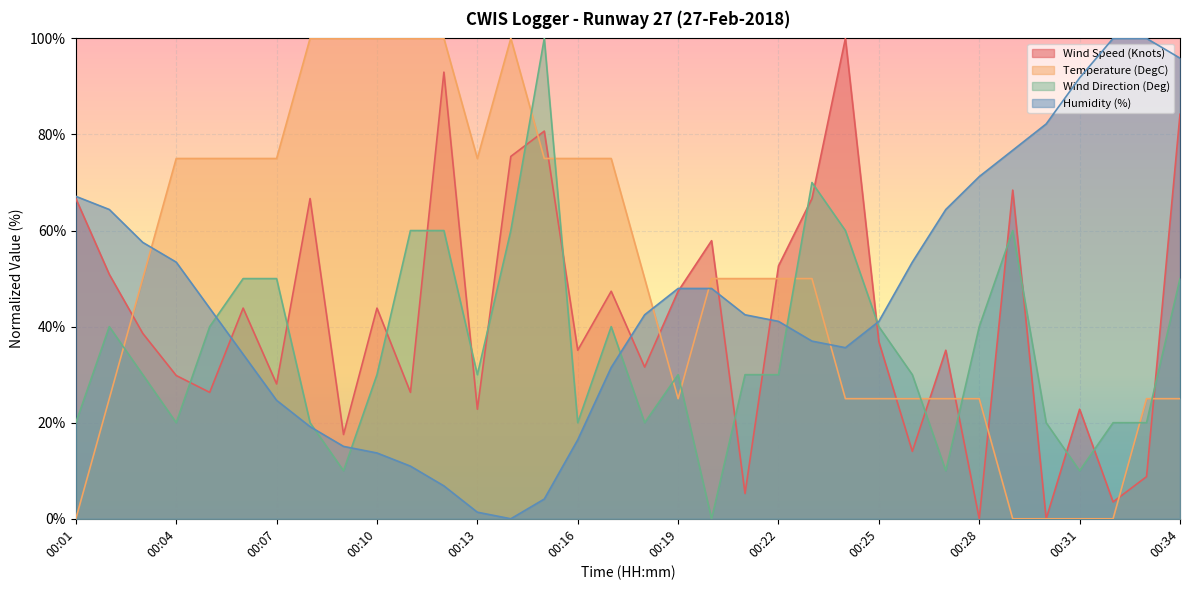

The Humidity (%) series shows 7.6 at 00:16. True or false?

False